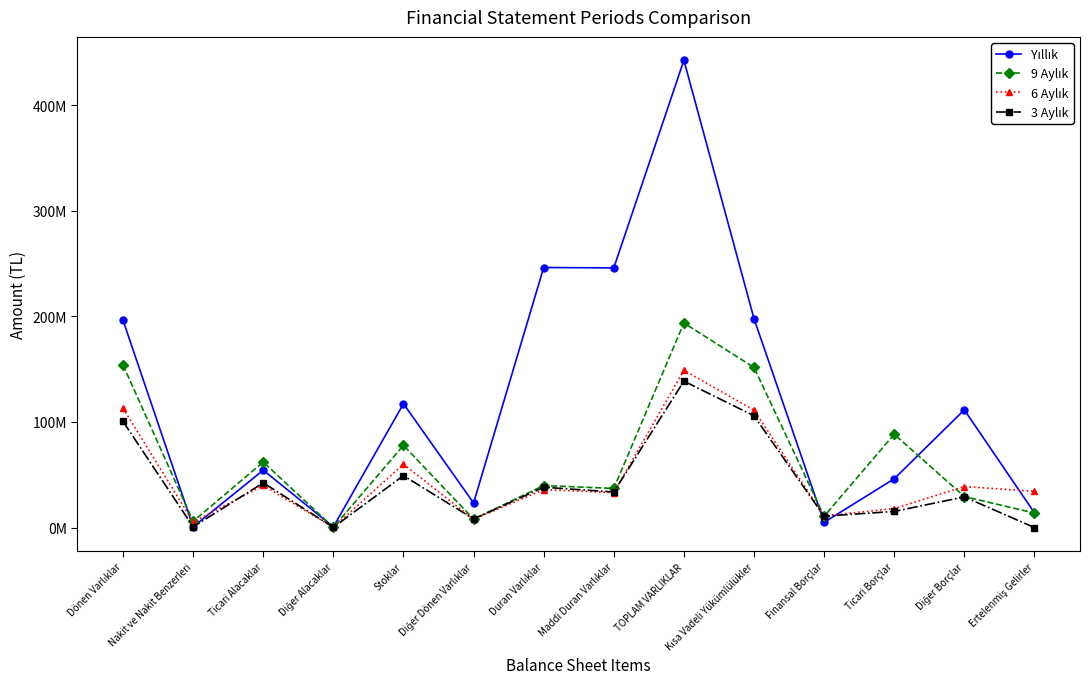

Which category has the lowest value in the 9 Aylık series?

Diğer Alacaklar